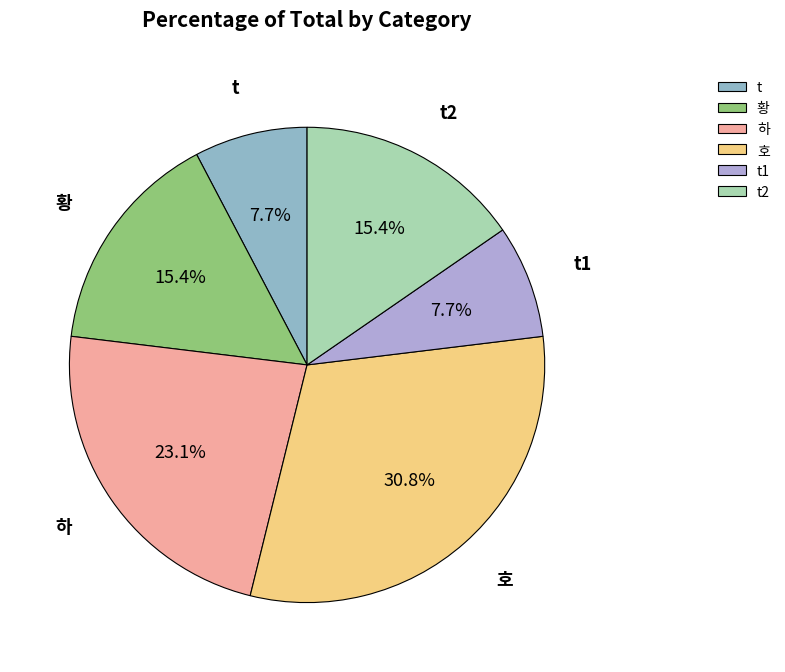

Combined, what portion of the pie is t and t2?

23.1%